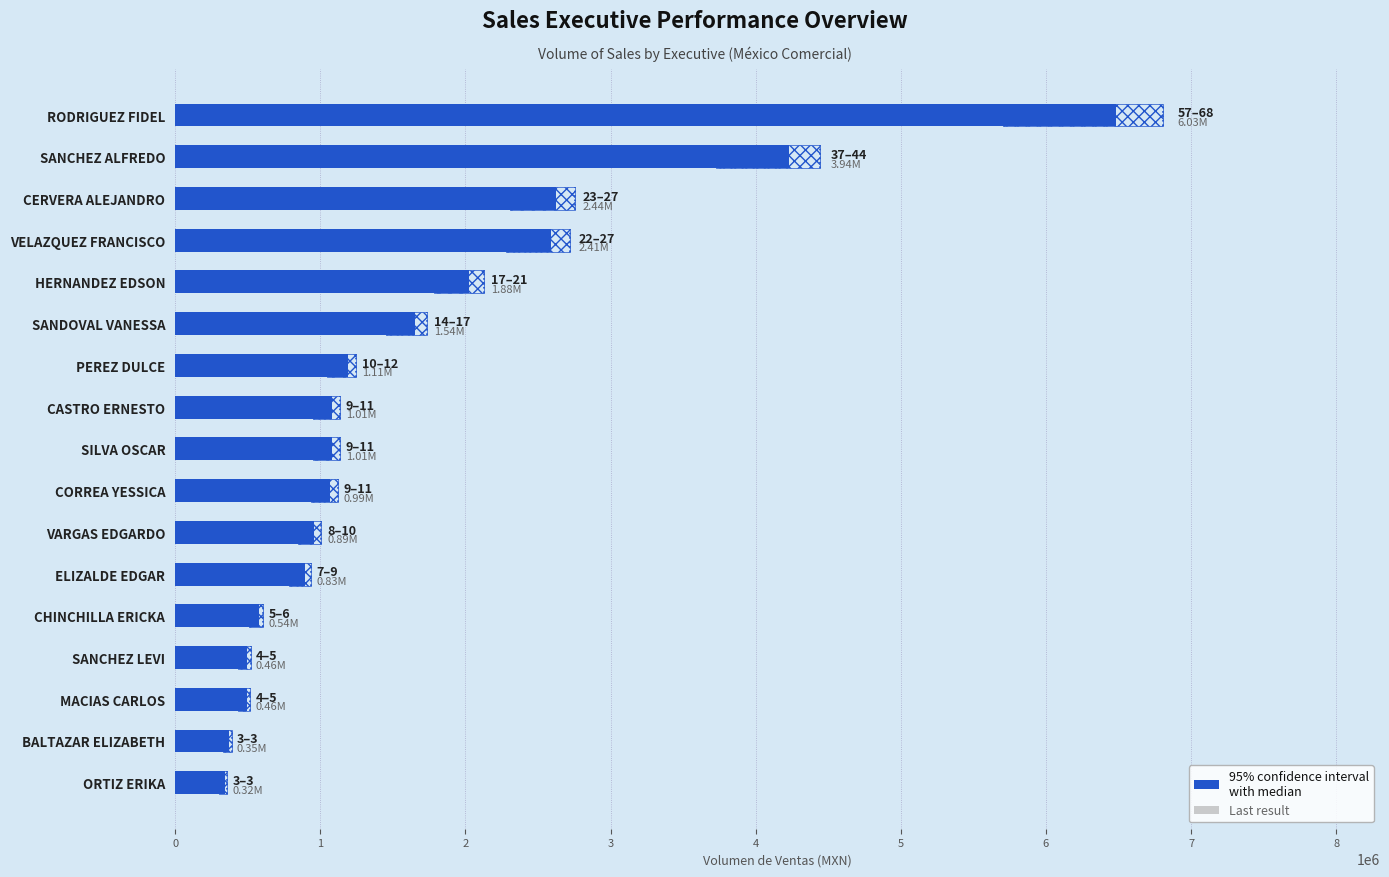

How many data points are above 1081670?

8